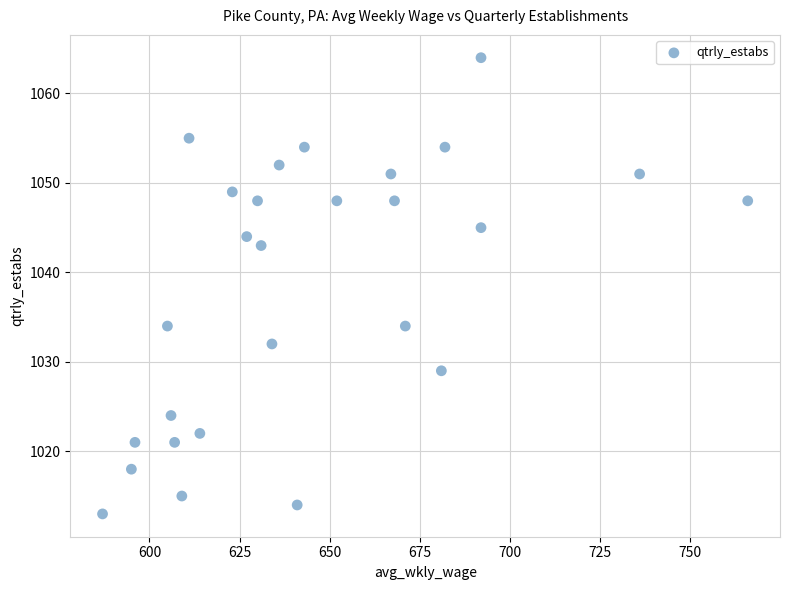

What is the range of X values (max minus min)?

179